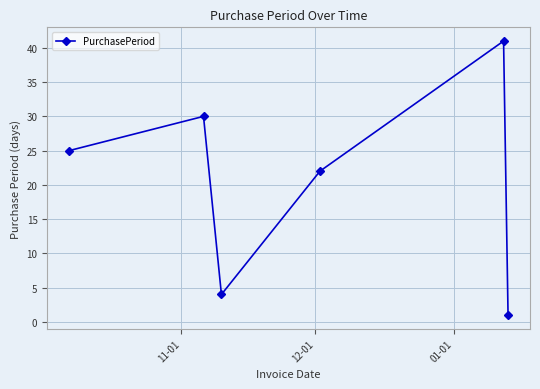

What is the maximum value shown in the chart?

41